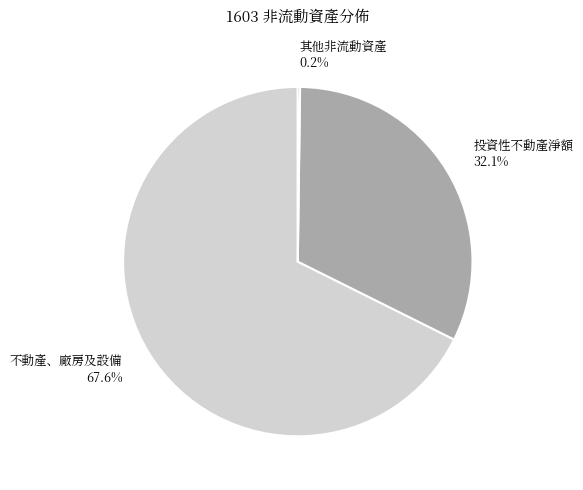

Which has a higher value, 投資性不動產淨額 32.1% or 不動產、廠房及設備 67.6%?

不動產、廠房及設備 67.6%